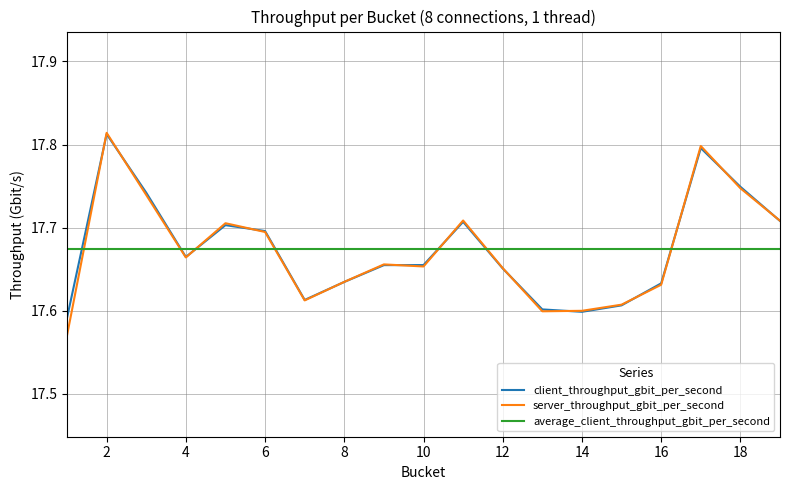

True or false: client_throughput_gbit_per_second and average_client_throughput_gbit_per_second intersect in this chart.

True